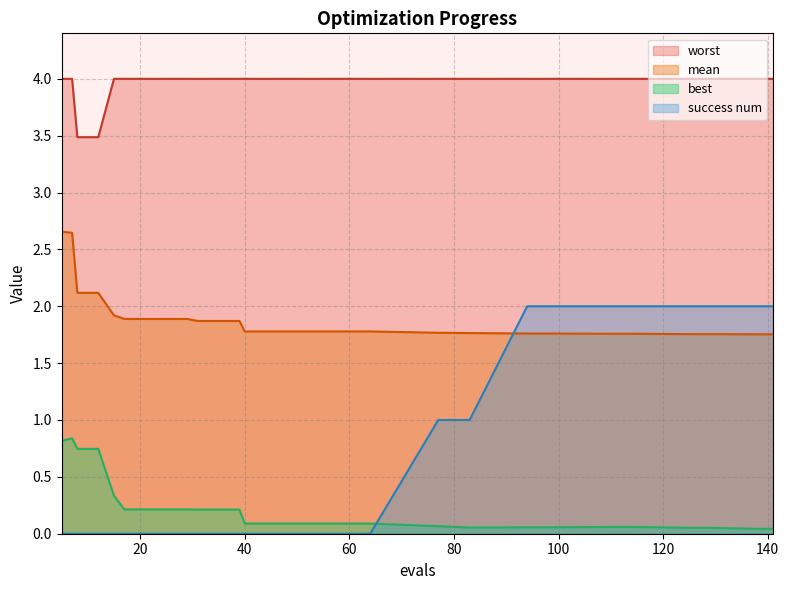

True or false: best has a value of 0.8 at 7.

True